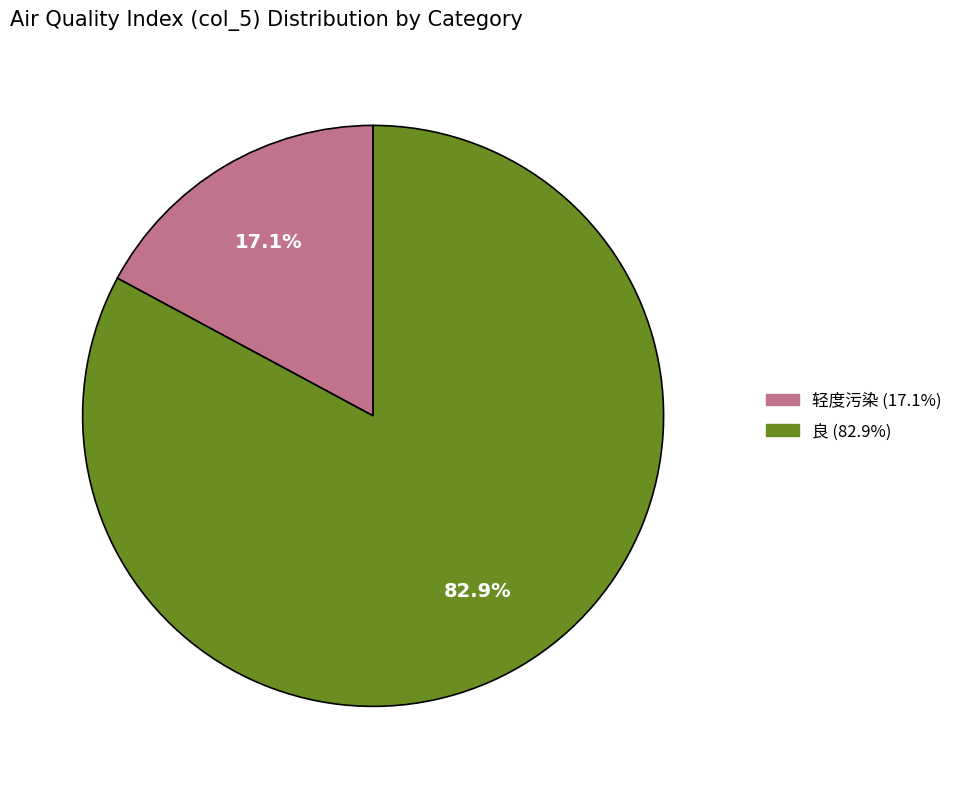

Is there a majority slice in this chart?

Yes